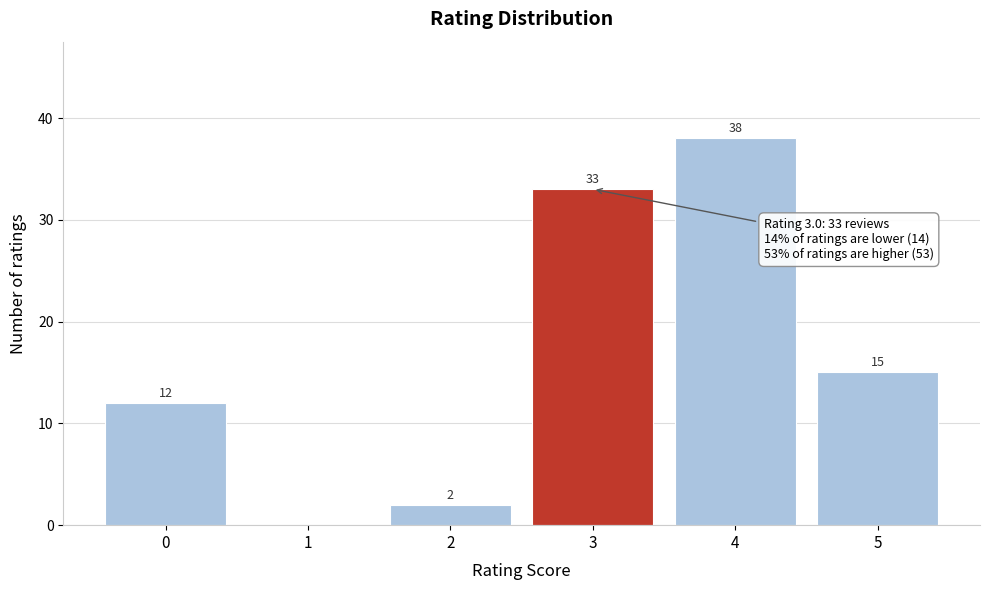

Reading left to right, what are all the values shown in this chart?

0=12	1=0	2=2	3=33	4=38	5=15